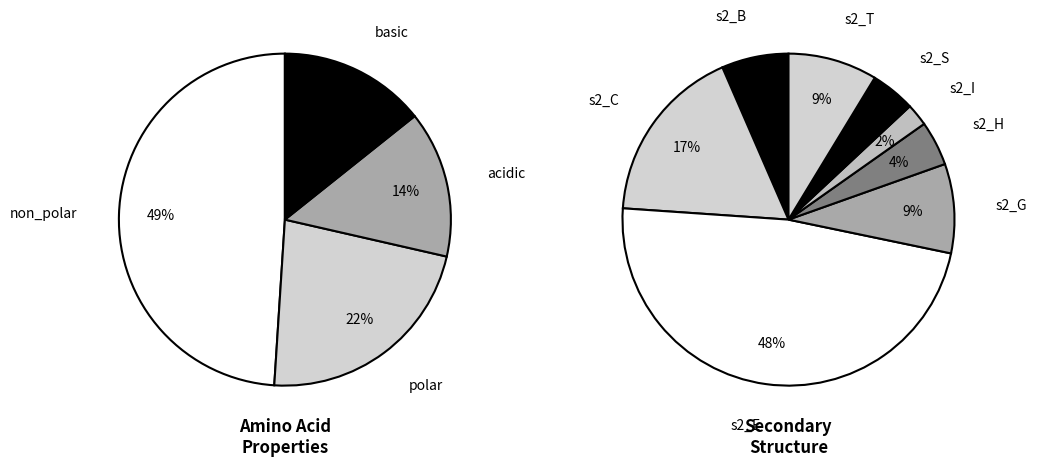

Count the number of slices in the pie.

4